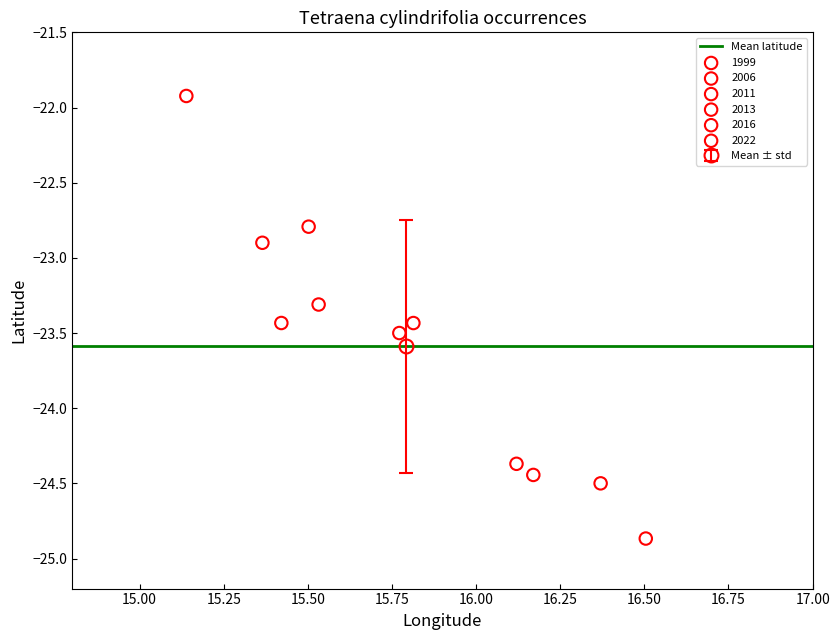

Which series contains the lowest Y value?

1999